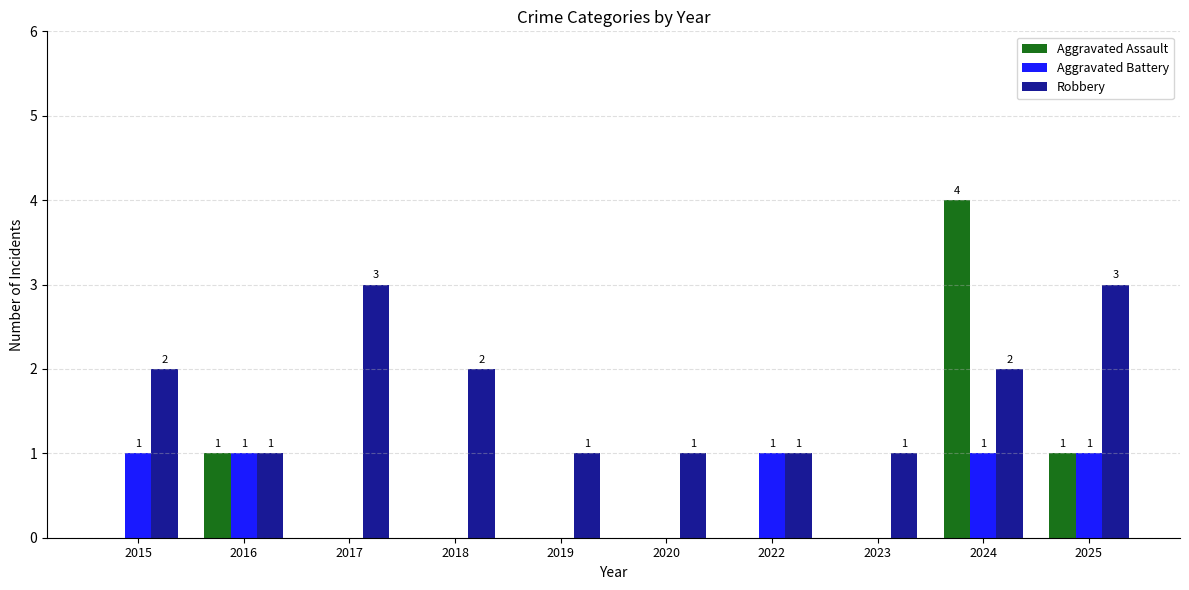

What is the sum of all Aggravated Assault values?

6